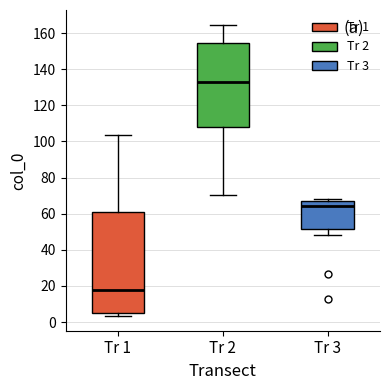

Where does the median line of the box for Tr 1 sit on the y-axis? The values are not printed on the chart, so give them approximately, as read against the axis.

18